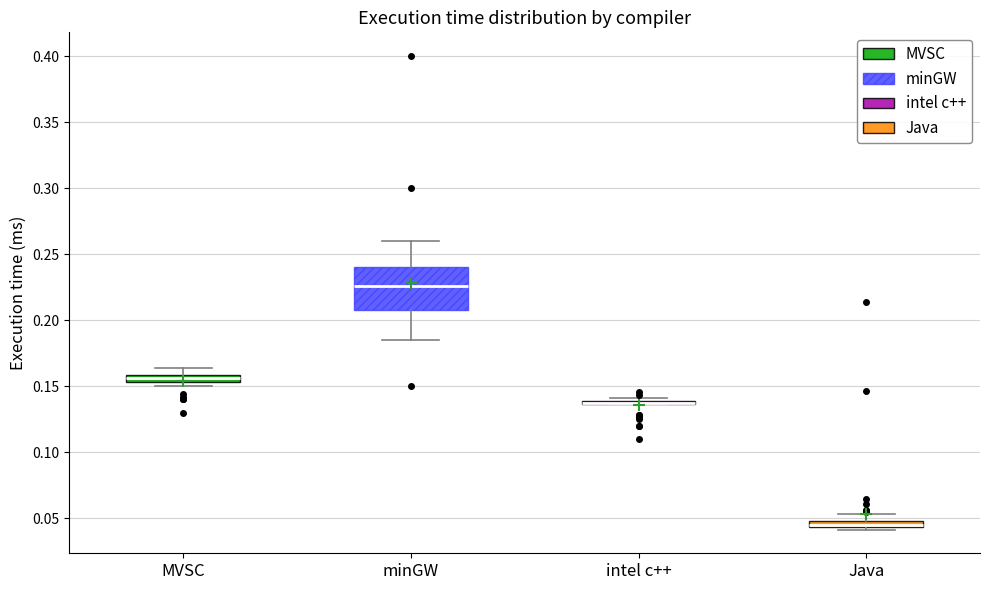

Comparing the boxes themselves (not the whiskers), which one is the tallest?

minGW